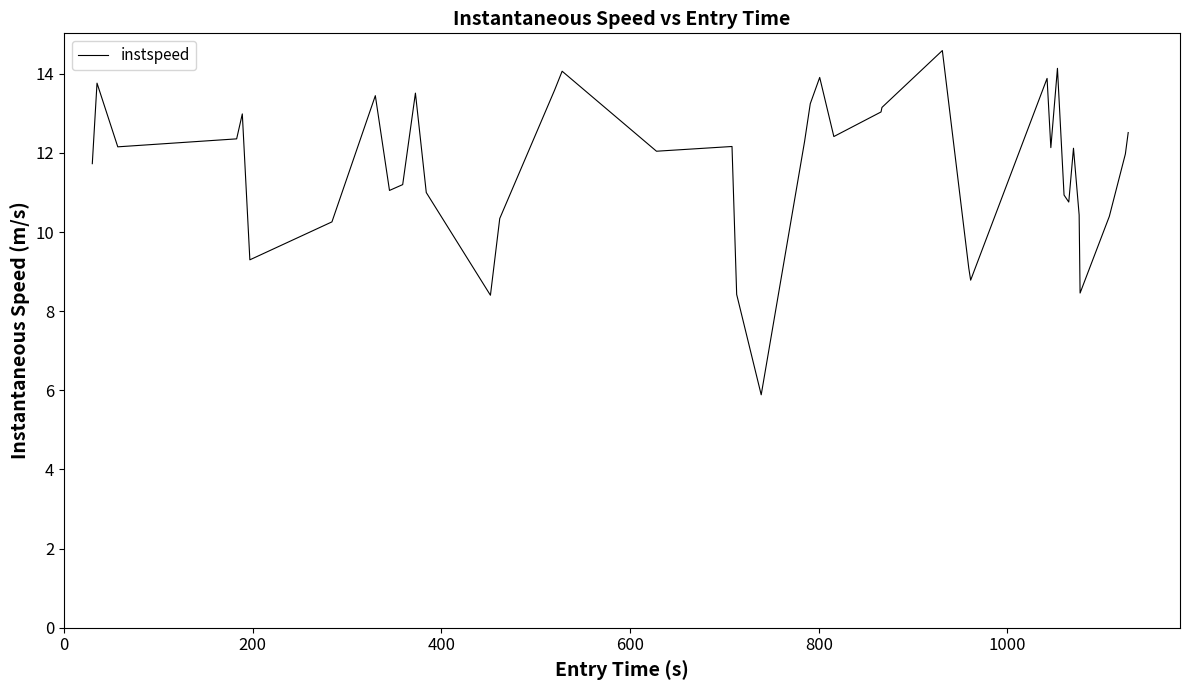

What is the greatest value displayed?

14.6